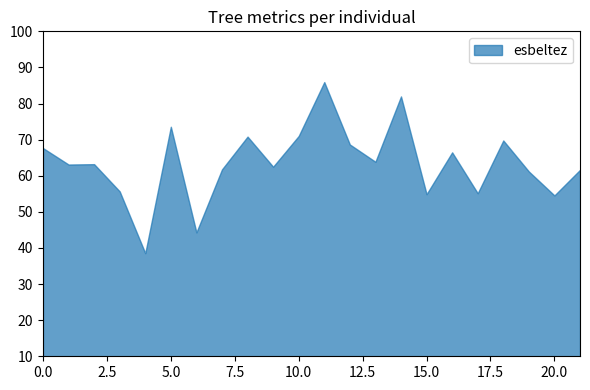

Is it true that the value at 5.0 is 73.6?

True